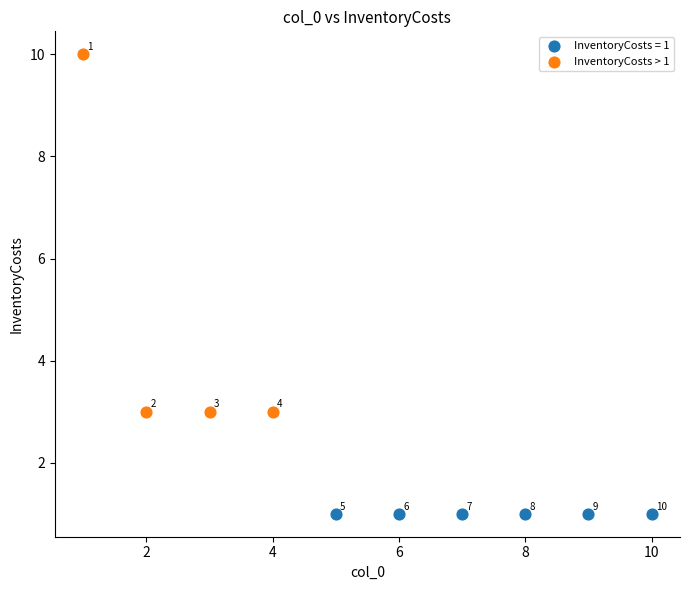

Which series contains the lowest Y value?

InventoryCosts = 1